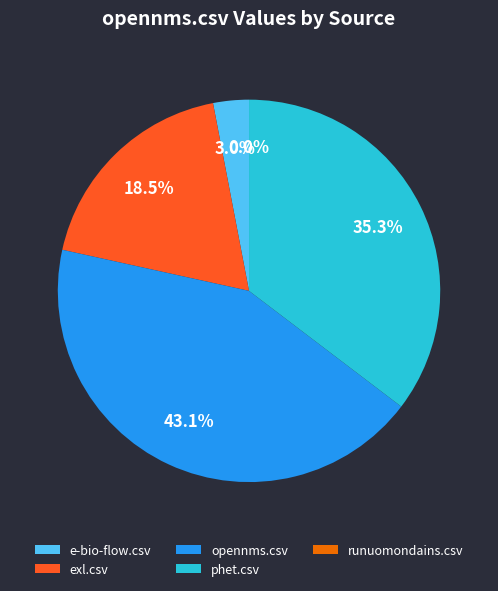

How many segments does this pie chart have?

5